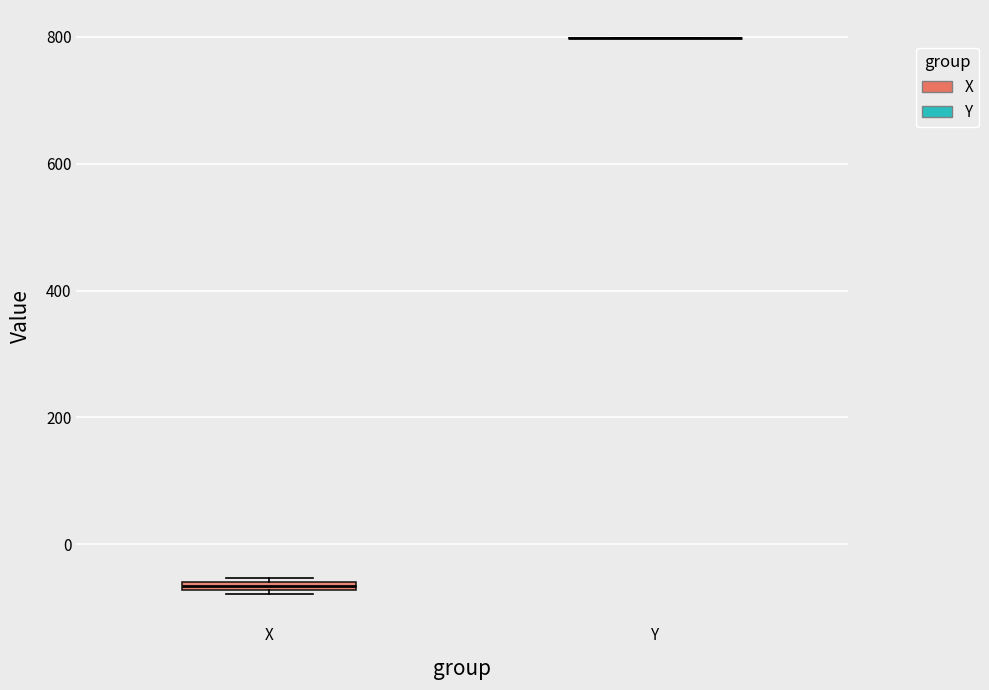

Where is the upper edge of the box for X on the y-axis? The values are not printed on the chart, so give them approximately, as read against the axis.

-60